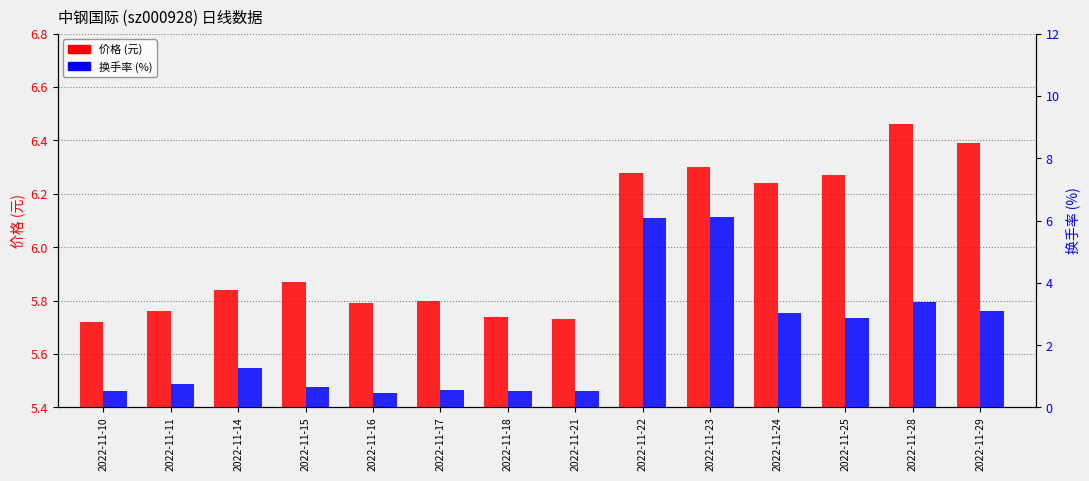

Reading left to right, transcribe all the data shown in this chart.

价格 (元): 2022-11-10=5.7	2022-11-11=5.8	2022-11-14=5.8	2022-11-15=5.9	2022-11-16=5.8	2022-11-17=5.8	2022-11-18=5.7	2022-11-21=5.7	2022-11-22=6.3	2022-11-23=6.3	2022-11-24=6.2	2022-11-25=6.3	2022-11-28=6.5	2022-11-29=6.4
换手率 (%): 2022-11-10=0.5	2022-11-11=0.8	2022-11-14=1.3	2022-11-15=0.7	2022-11-16=0.5	2022-11-17=0.6	2022-11-18=0.5	2022-11-21=0.5	2022-11-22=6.1	2022-11-23=6.1	2022-11-24=3.0	2022-11-25=2.9	2022-11-28=3.4	2022-11-29=3.1